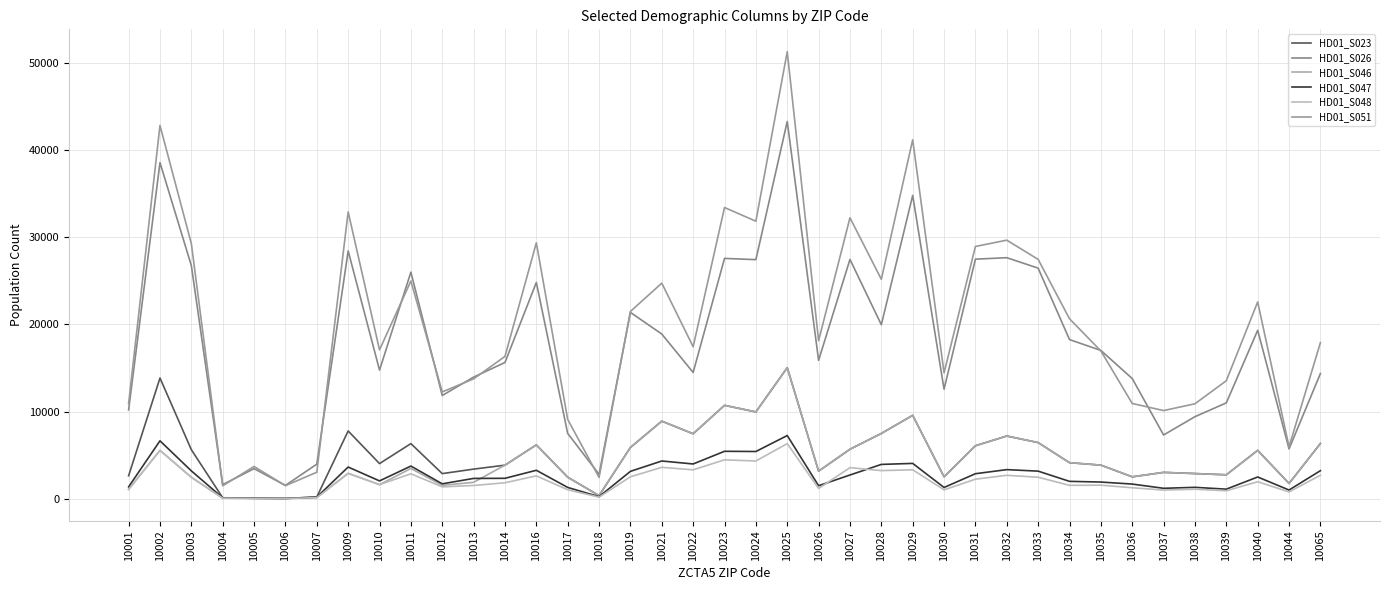

The value of HD01_S051 at 10011 is 35872. True or false?

False